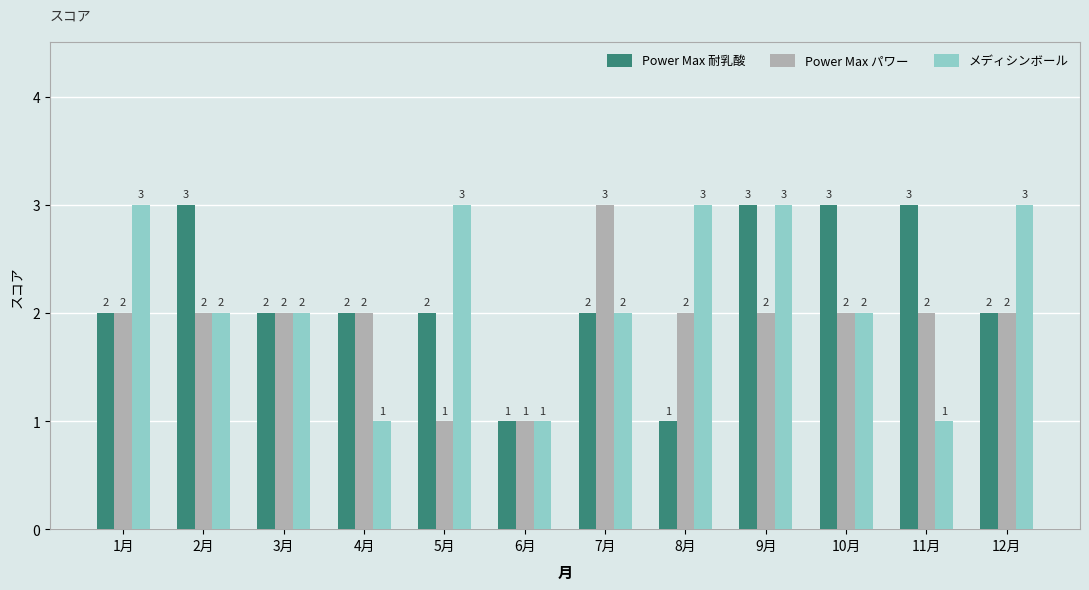

What is the lowest value of the Power Max パワー series?

1